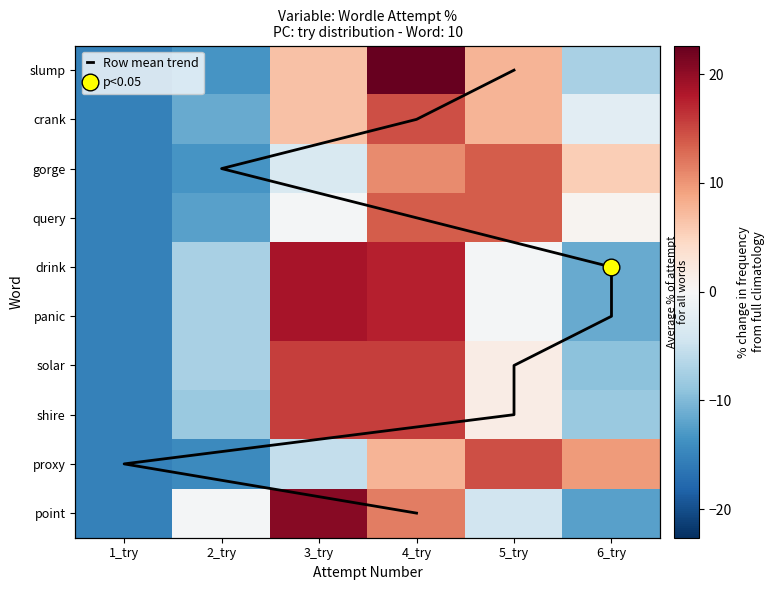

What is the total value across all series at 2_try?

-95.7